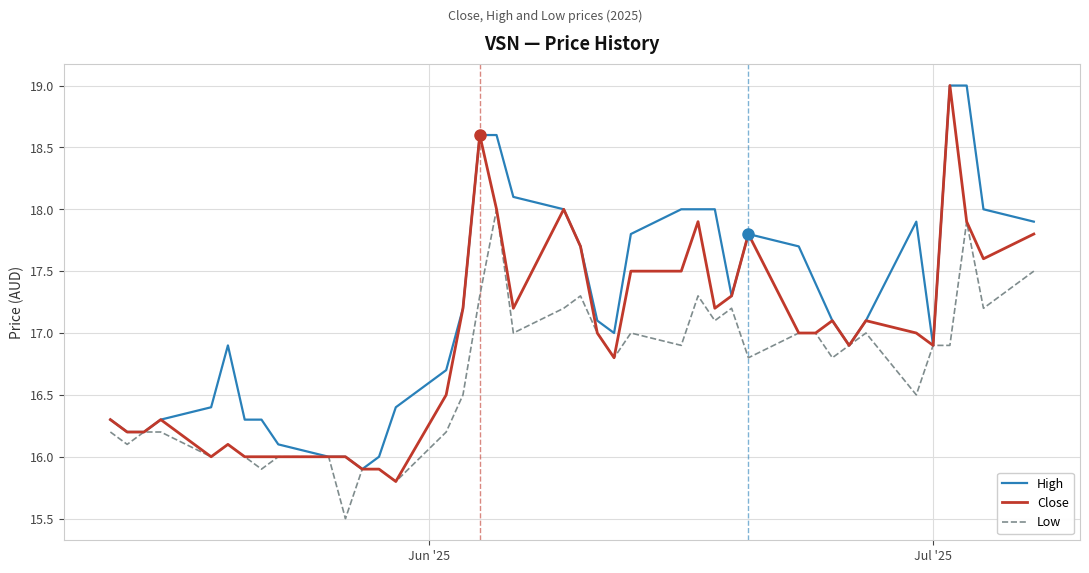

List the series in order of their overall mean, lowest first.

Low, Close, High